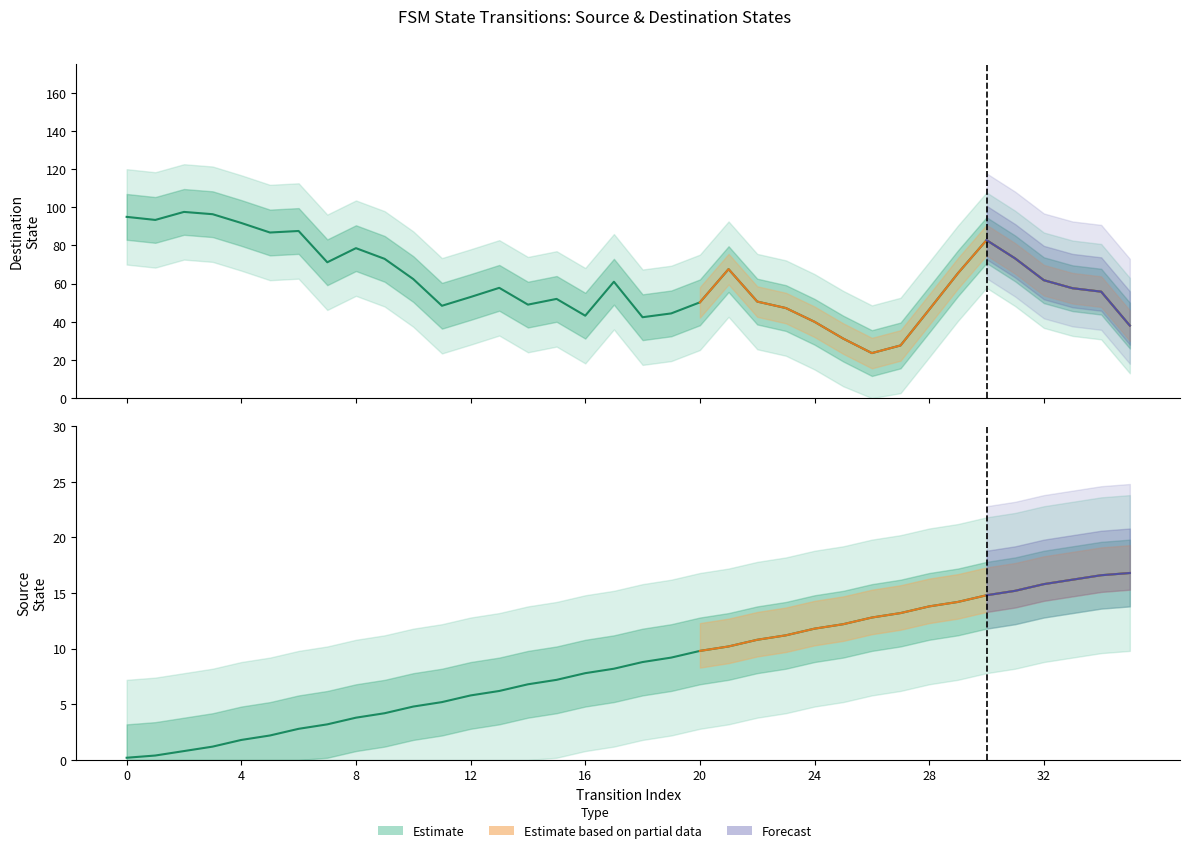

How many lines are shown in the chart?

2